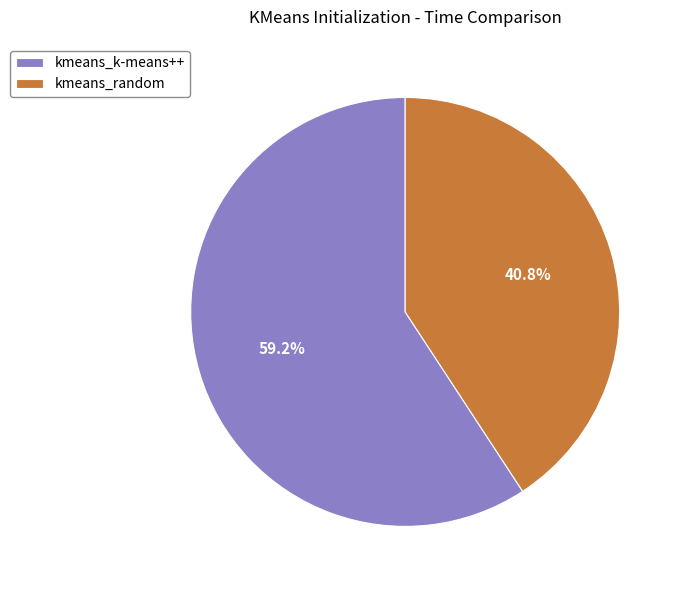

How much of the chart is everything except kmeans_k-means++?

40.8%